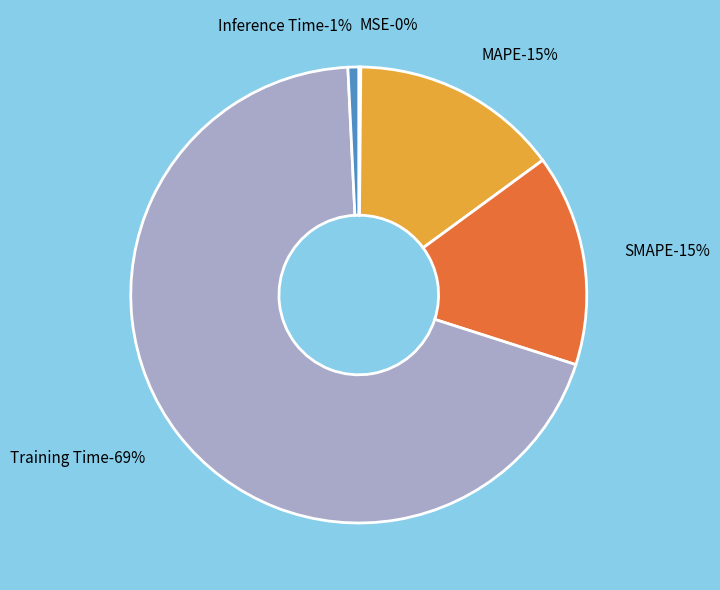

True or false: MAPE accounts for 15% of the total.

True